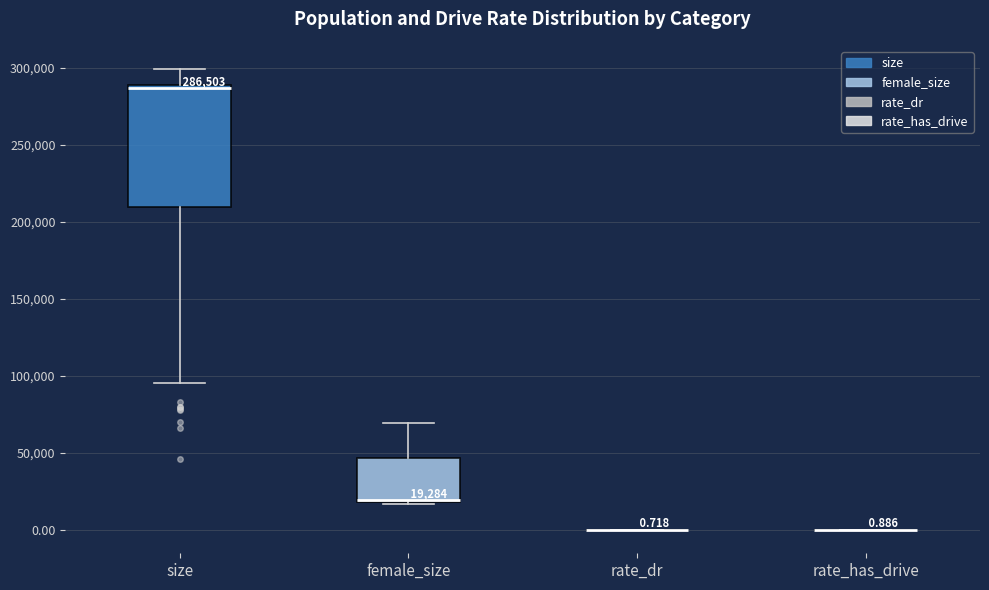

Which box is the tallest, from its lower edge to its upper edge?

size